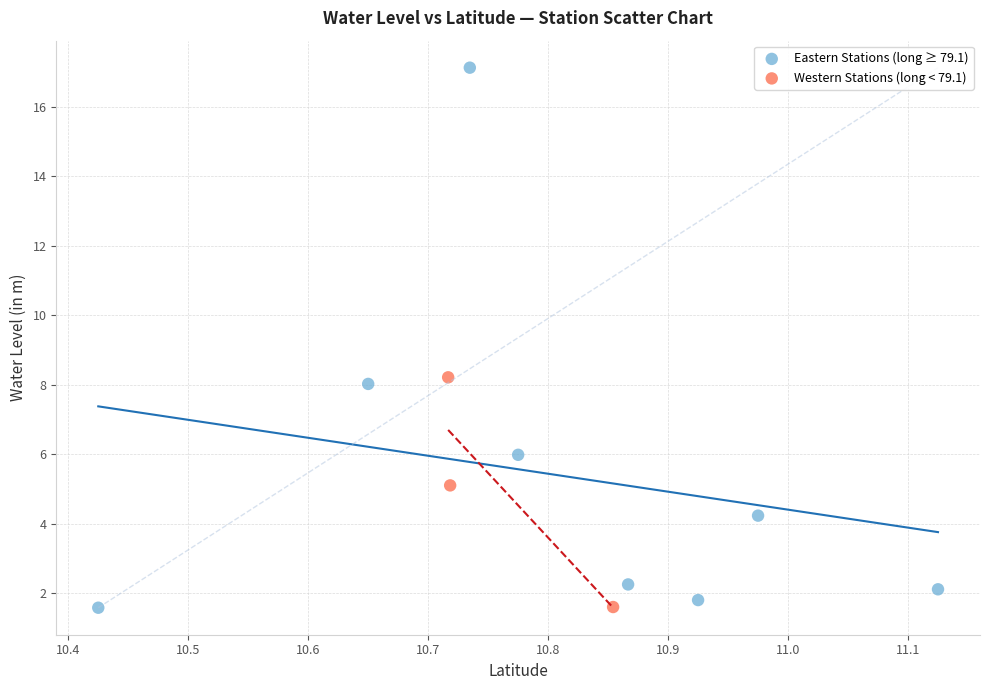

What are all the series names shown in the legend?

Eastern Stations (long ≥ 79.1), Western Stations (long < 79.1)